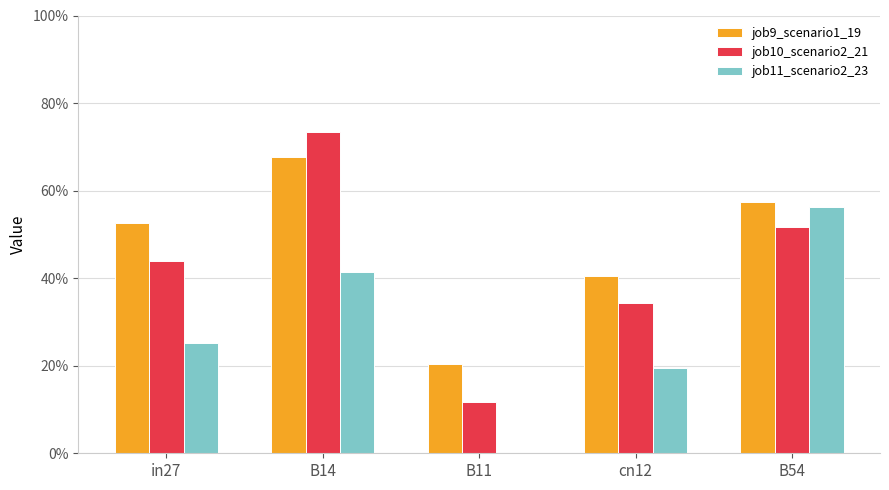

Which series has the widest spread of values?

job10_scenario2_21